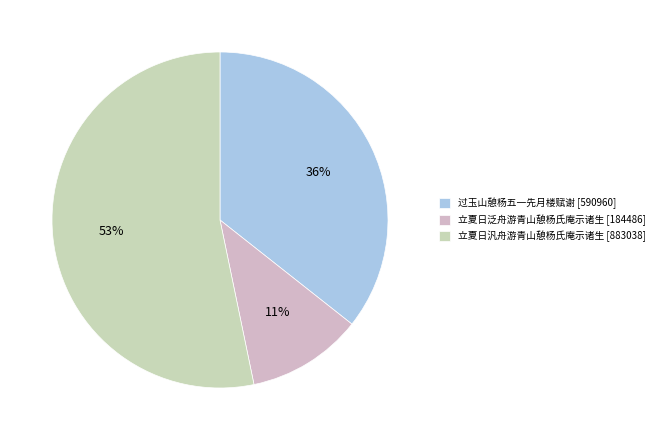

To the nearest percent, what portion does 过玉山憩杨五一先月楼赋谢 represent?

36%